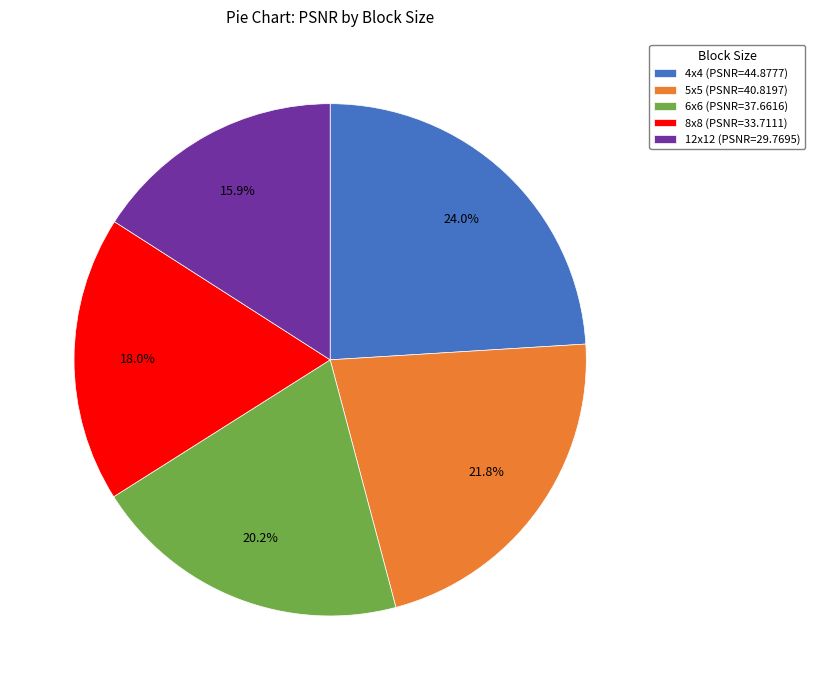

Is the sum of 8x8 and 4x4 greater than half?

No